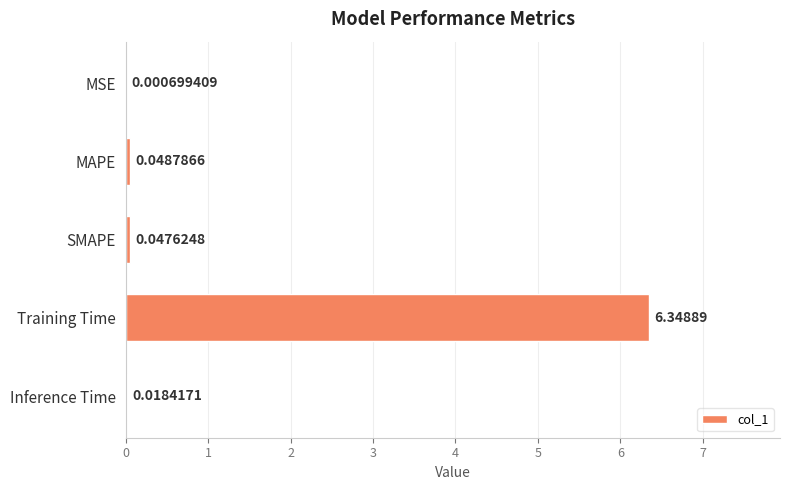

At which category does the chart reach its peak across all series?

Training Time